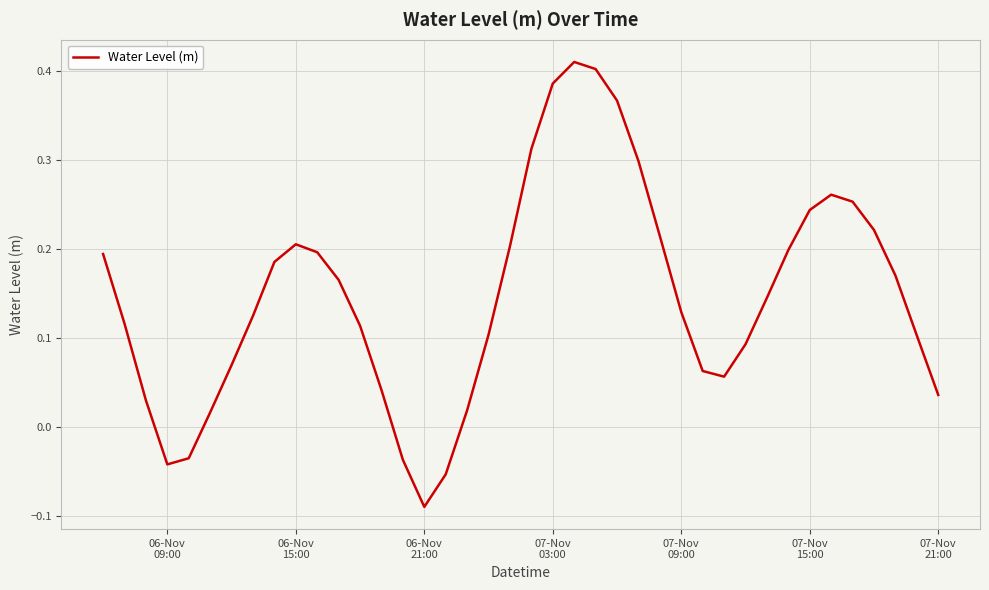

Does the chart have visible grid lines?

Yes